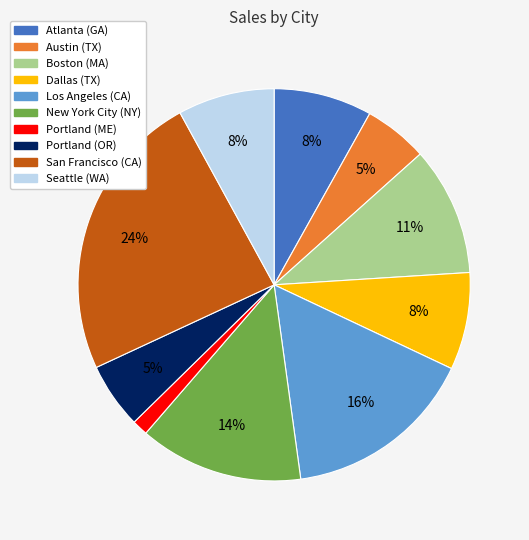

To the nearest percent, what portion does Atlanta (GA) represent?

8%